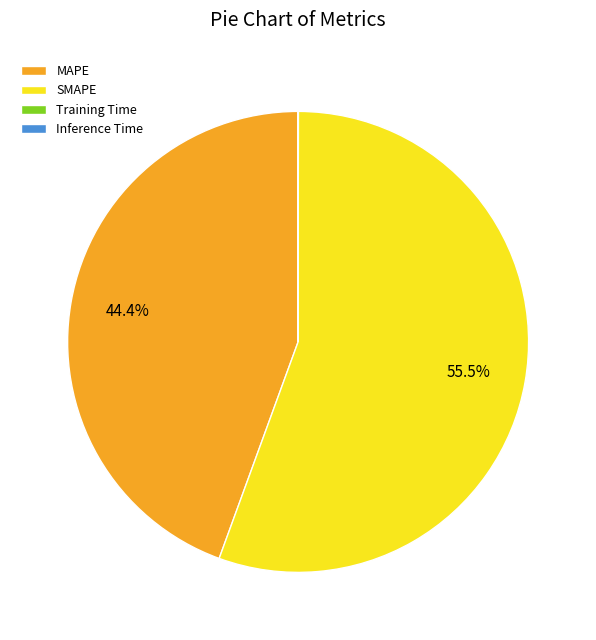

Which slice represents more than half of the pie?

SMAPE